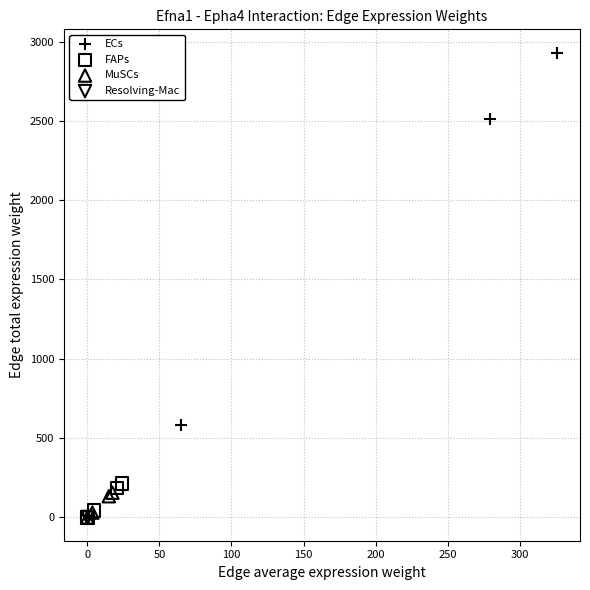

Which series has the largest Y range (max minus min)?

ECs